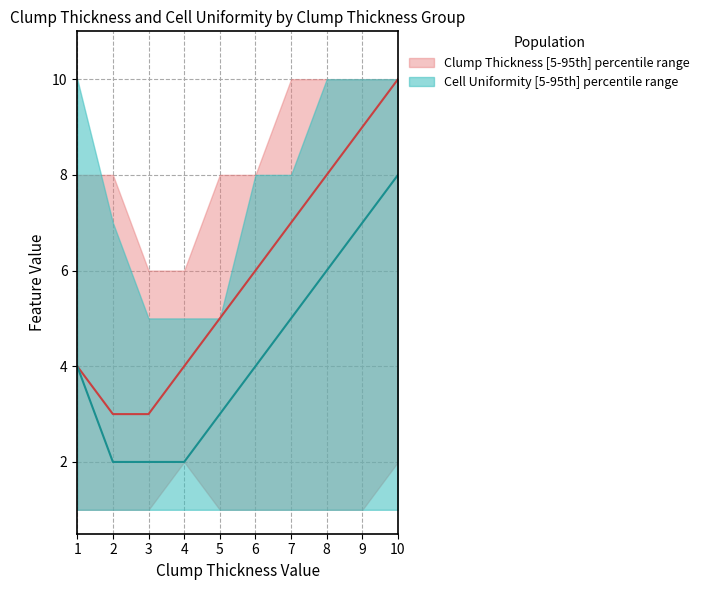

What is the smallest value displayed?

1